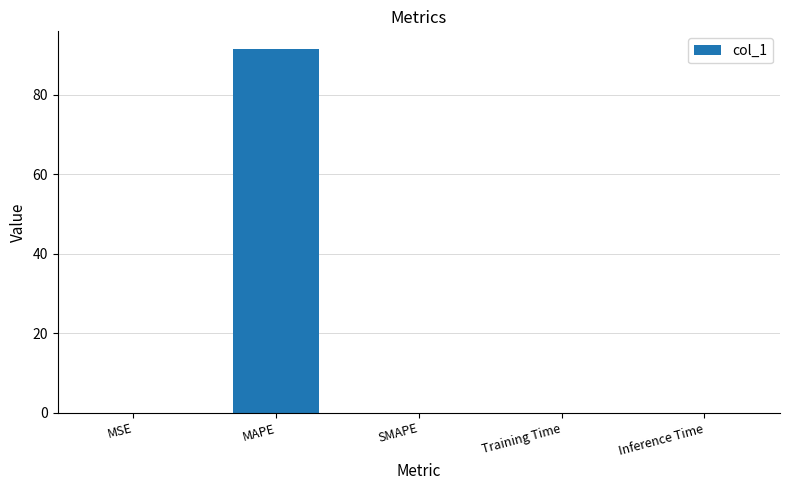

Are the bars horizontal?

No